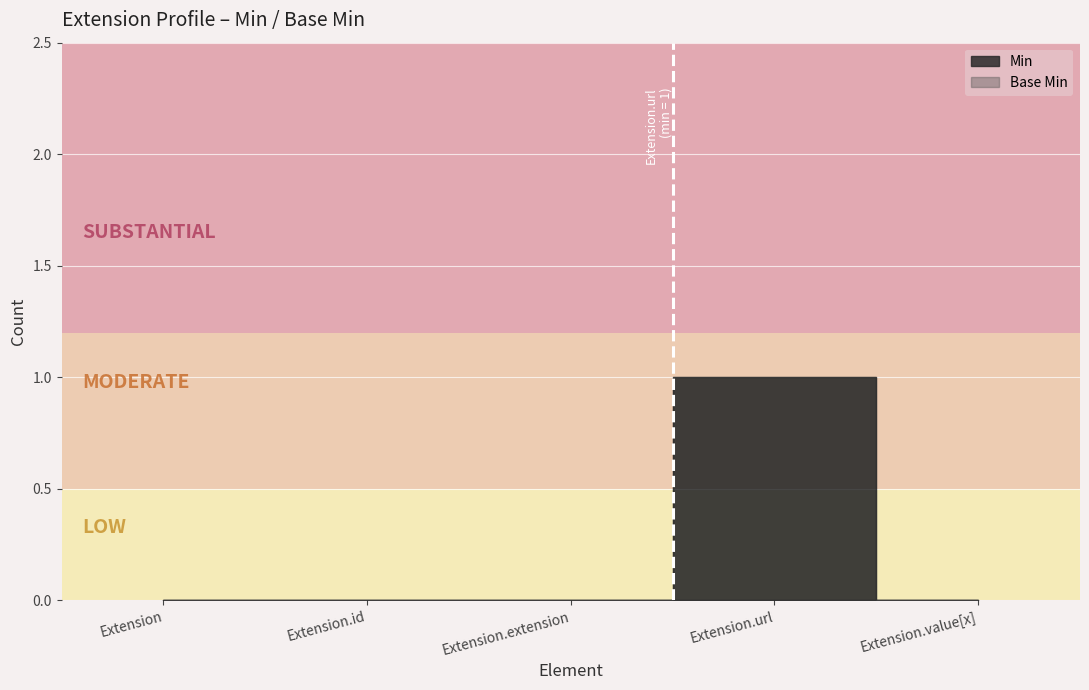

Which category has the lowest value in the Min series?

Extension